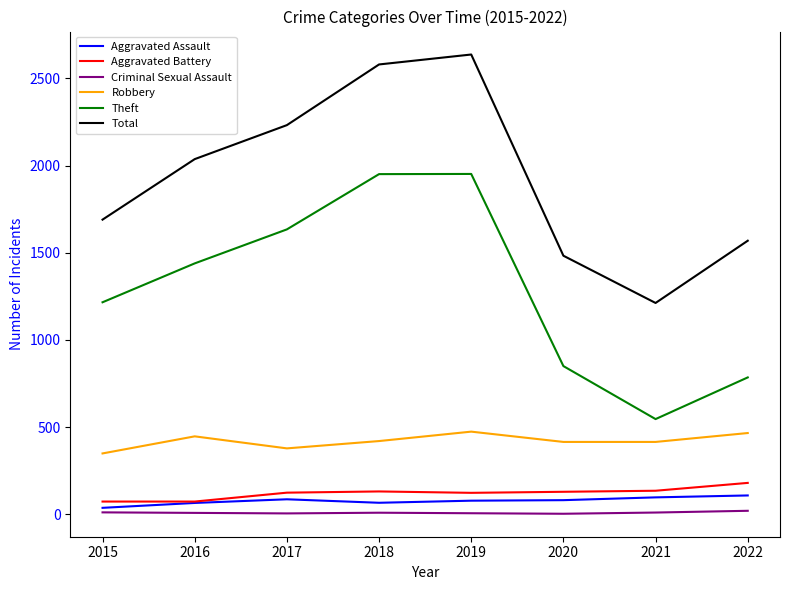

What is the maximum value for Theft?

1952